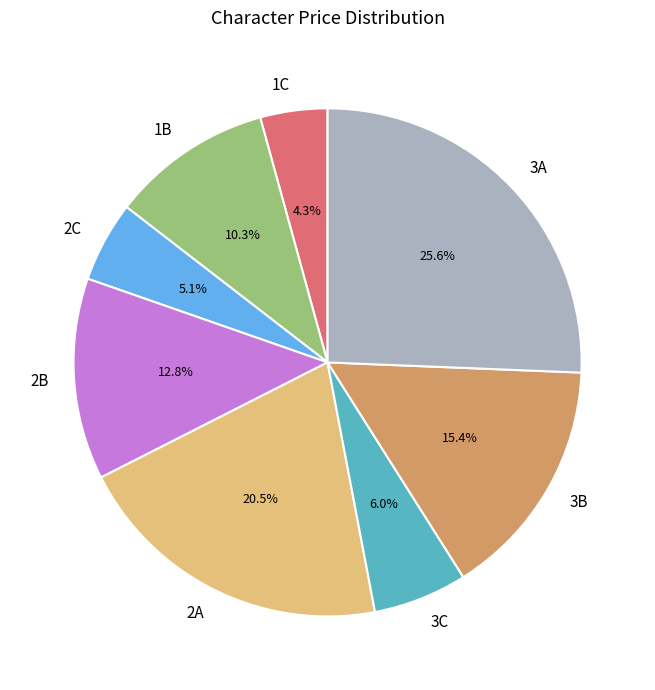

Which slice is the smallest?

1C